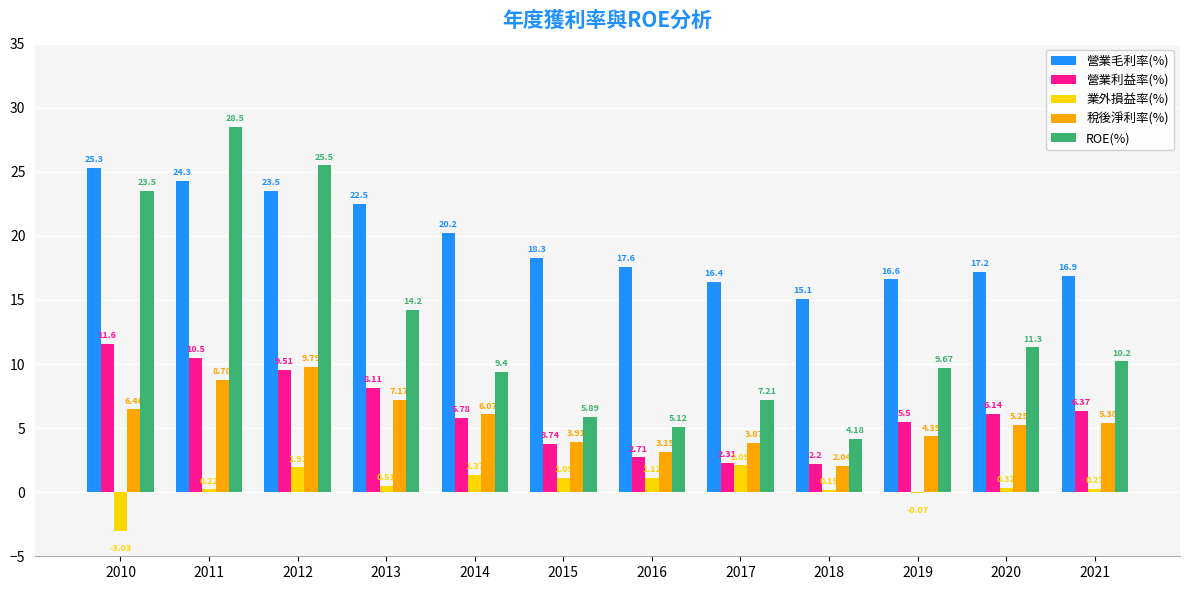

What is the sum of the 稅後淨利率(%) values at 2019 and 2014?

10.4